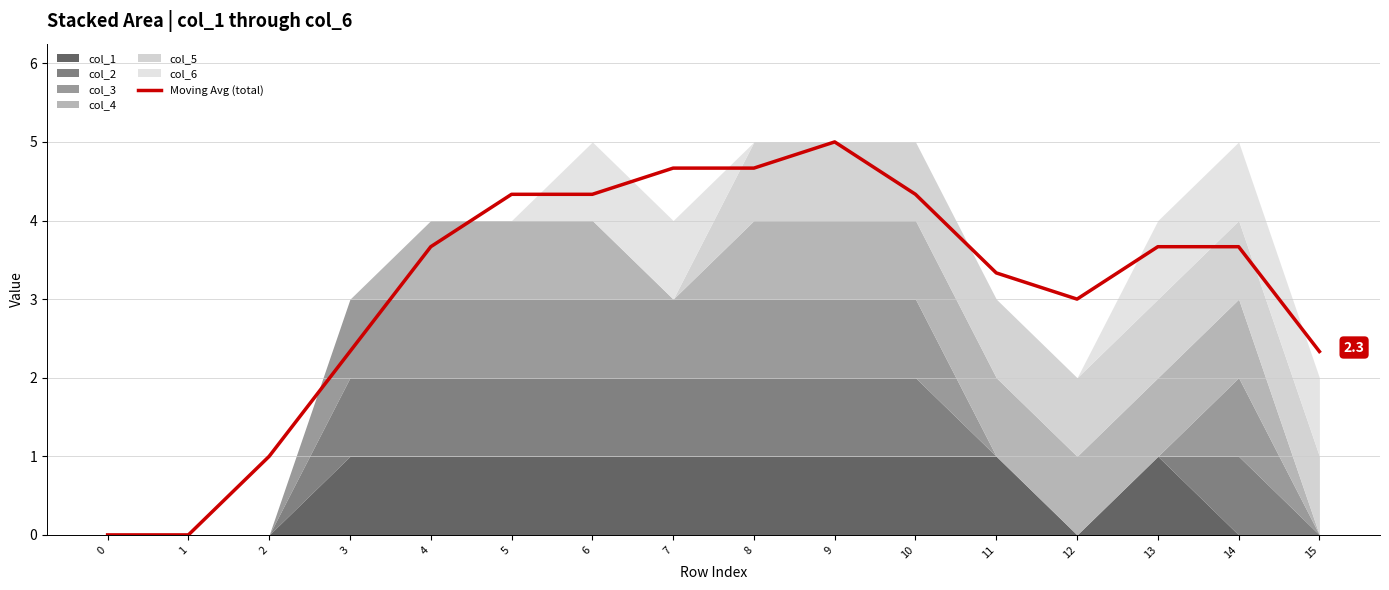

Where does the data first go above 3?

4